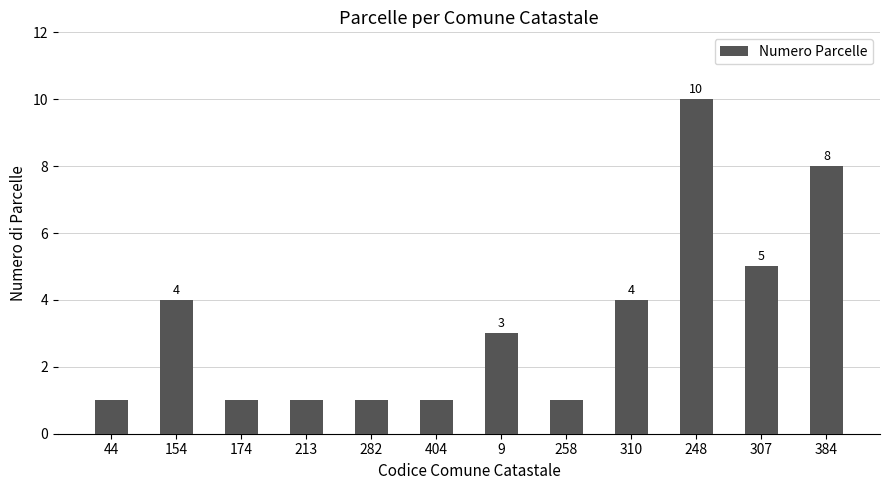

Are the bars horizontal?

No